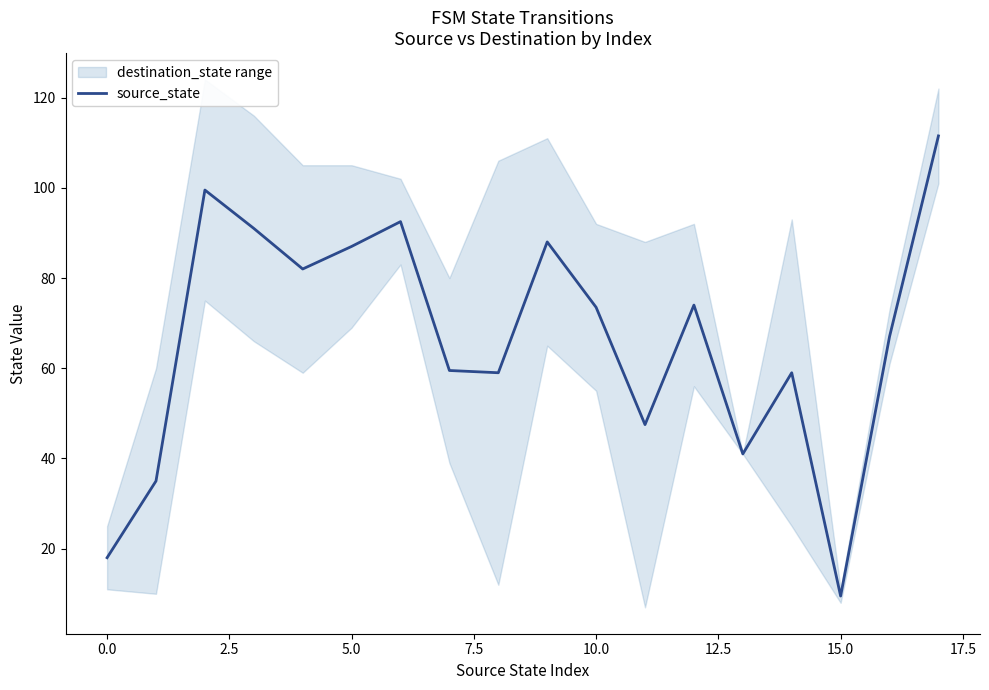

What is the maximum value for source_state?

111.5